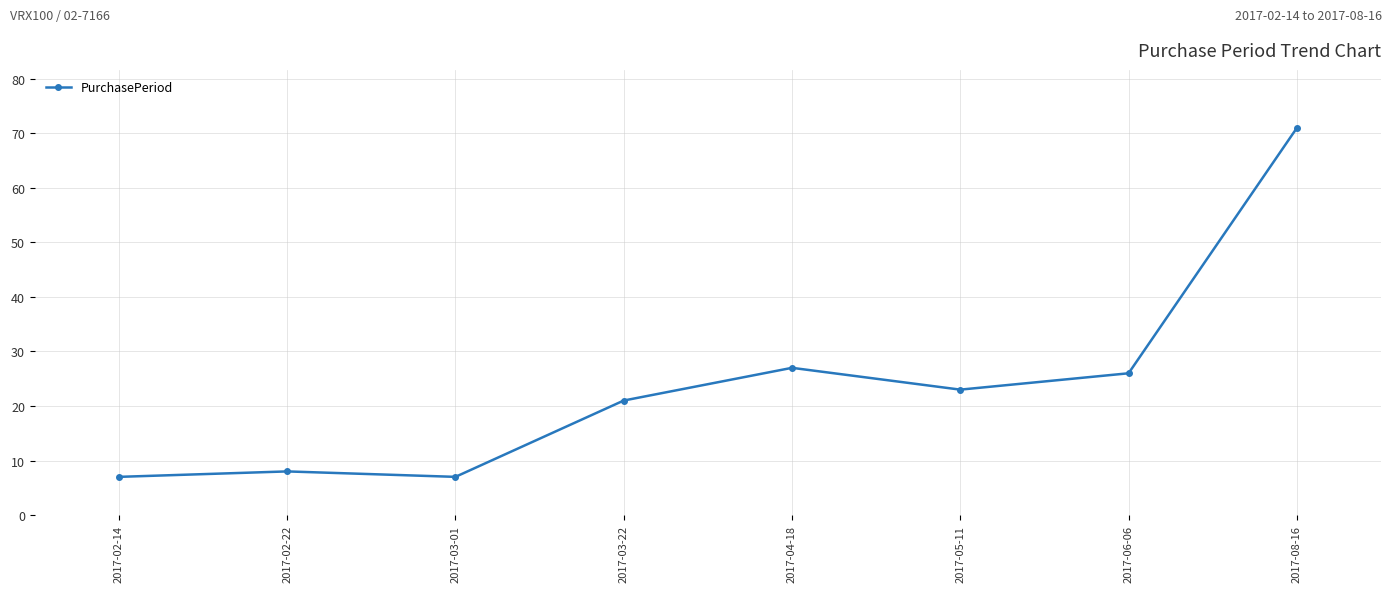

The chart shows a value of 71 at 2017-08-16. True or false?

True